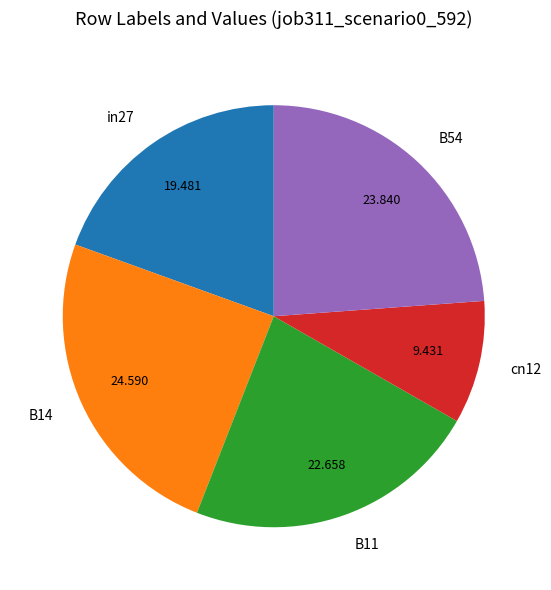

The in27 slice represents 11% of the pie. True or false?

False